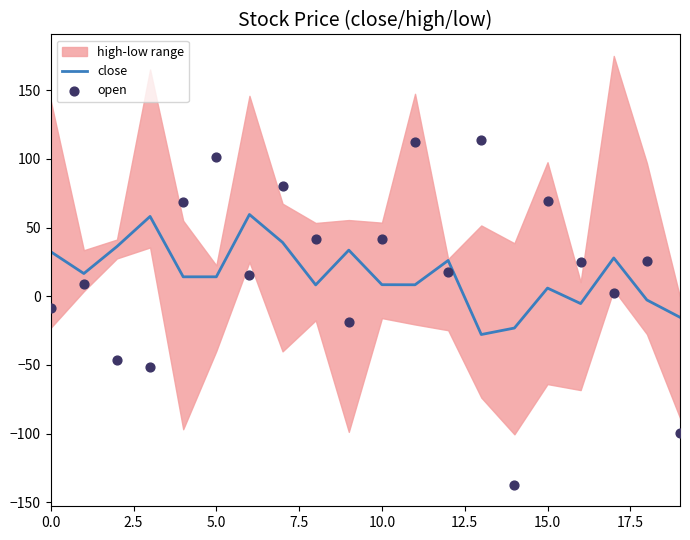

What is the total value across all series at 14?

-160.3